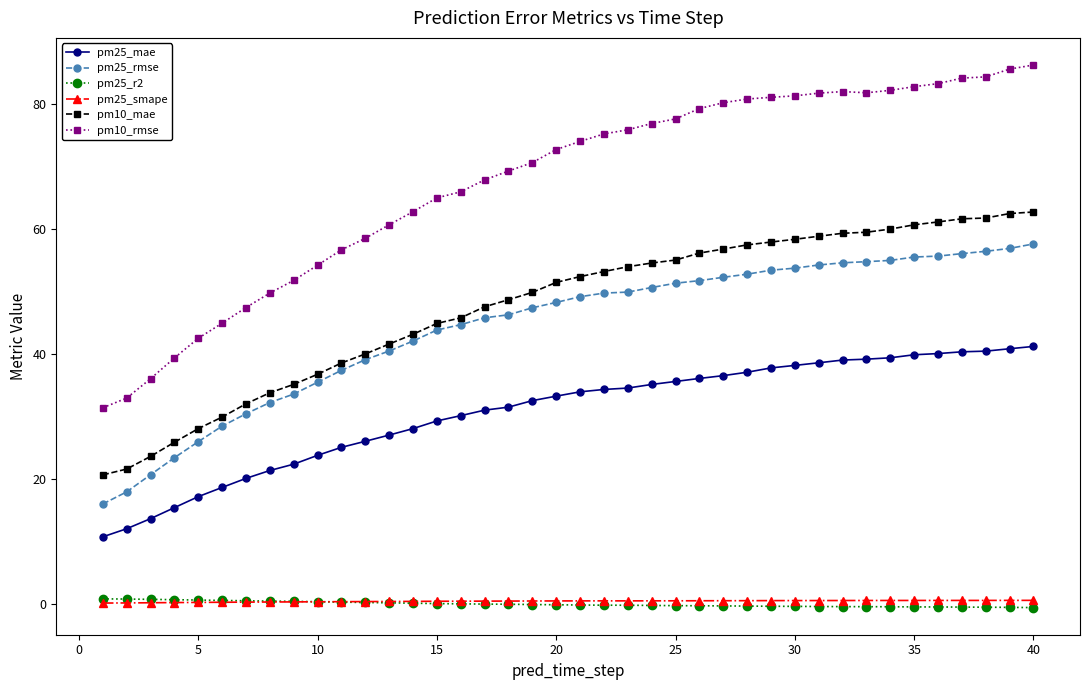

Which series has the largest range (max minus min)?

pm10_rmse